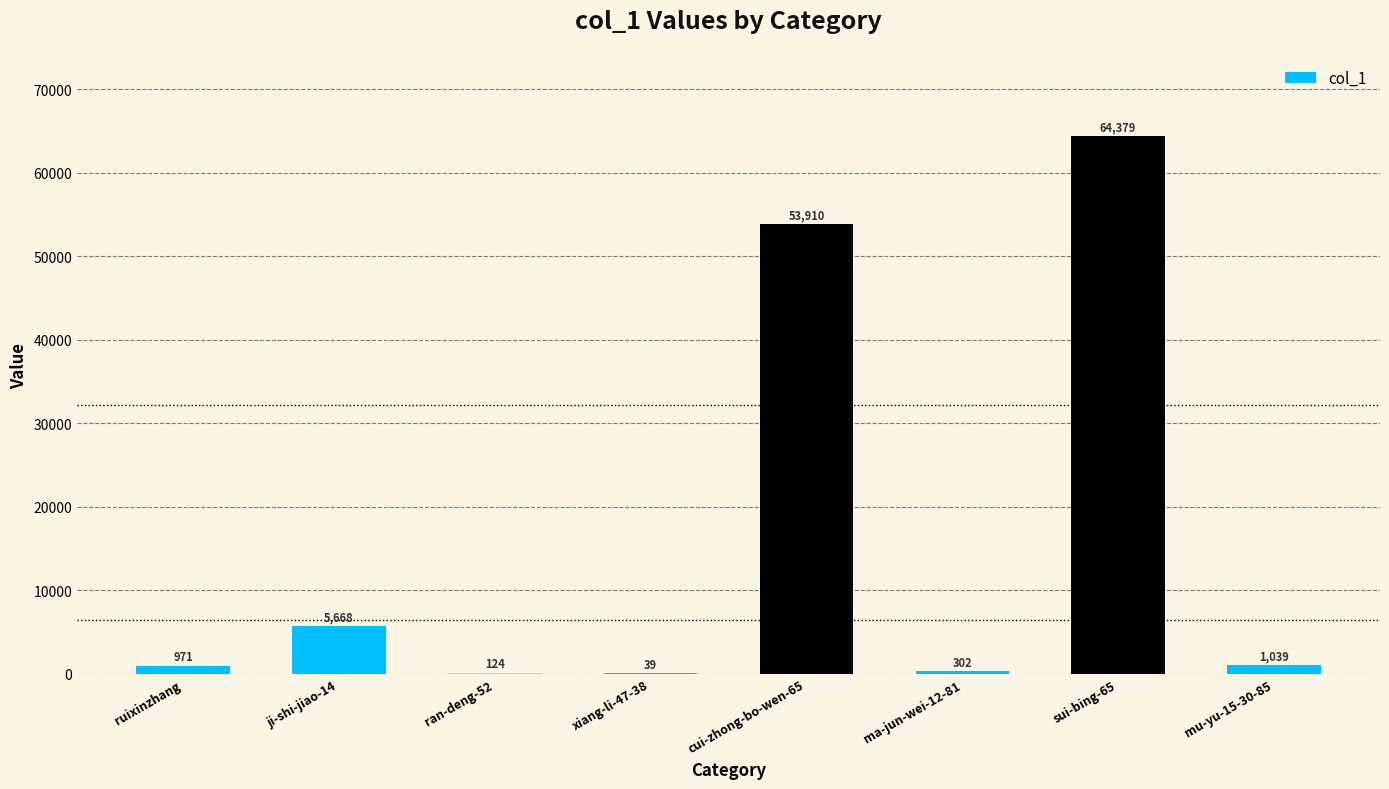

What is the change in value from cui-zhong-bo-wen-65 to mu-yu-15-30-85?

-52871